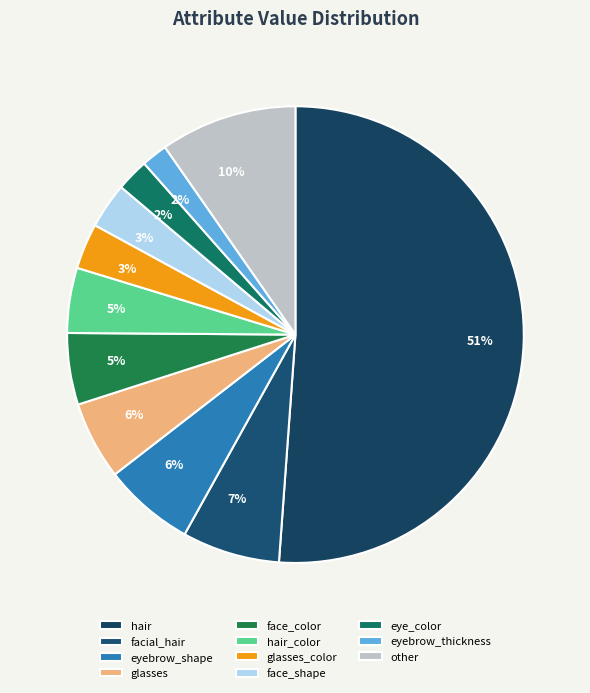

How many segments does this pie chart have?

11